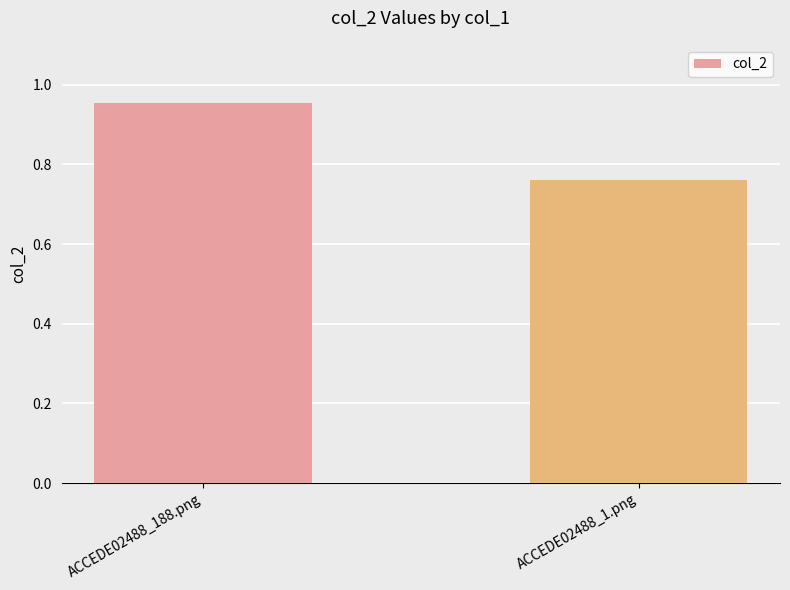

Is it true that the value at ACCEDE02488_188.png is 1.6?

False